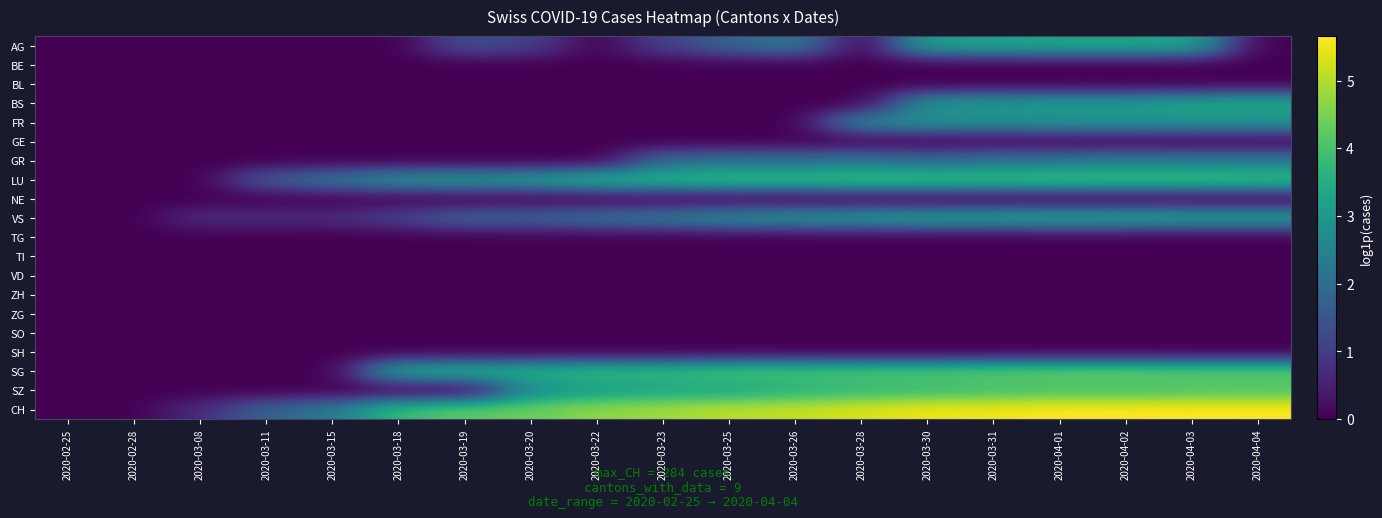

Reading left to right, transcribe all the data shown in this chart.

AG: 2020-02-25=0.0	2020-02-28=0.0	2020-03-08=0.0	2020-03-11=0.0	2020-03-15=0.0	2020-03-18=0.0	2020-03-19=1.4	2020-03-20=1.1	2020-03-22=0.0	2020-03-23=1.1	2020-03-25=1.8	2020-03-26=2.3	2020-03-28=0.0	2020-03-30=3.2	2020-03-31=3.3	2020-04-01=3.3	2020-04-02=3.3	2020-04-03=3.3	2020-04-04=0.0
BE: 2020-02-25=0.0	2020-02-28=0.0	2020-03-08=0.0	2020-03-11=0.0	2020-03-15=0.0	2020-03-18=0.0	2020-03-19=0.0	2020-03-20=0.0	2020-03-22=0.0	2020-03-23=0.0	2020-03-25=0.0	2020-03-26=0.0	2020-03-28=0.0	2020-03-30=0.0	2020-03-31=0.0	2020-04-01=0.0	2020-04-02=0.0	2020-04-03=0.0	2020-04-04=0.0
BL: 2020-02-25=0.0	2020-02-28=0.0	2020-03-08=0.0	2020-03-11=0.0	2020-03-15=0.0	2020-03-18=0.0	2020-03-19=0.0	2020-03-20=0.0	2020-03-22=0.0	2020-03-23=0.0	2020-03-25=0.0	2020-03-26=0.0	2020-03-28=0.0	2020-03-30=0.0	2020-03-31=0.0	2020-04-01=0.0	2020-04-02=0.0	2020-04-03=0.0	2020-04-04=0.0
BS: 2020-02-25=0.0	2020-02-28=0.0	2020-03-08=0.0	2020-03-11=0.0	2020-03-15=0.0	2020-03-18=0.0	2020-03-19=0.0	2020-03-20=0.0	2020-03-22=0.0	2020-03-23=0.0	2020-03-25=0.0	2020-03-26=0.0	2020-03-28=0.0	2020-03-30=2.9	2020-03-31=2.9	2020-04-01=3.1	2020-04-02=3.0	2020-04-03=3.3	2020-04-04=3.4
FR: 2020-02-25=0.0	2020-02-28=0.0	2020-03-08=0.0	2020-03-11=0.0	2020-03-15=0.0	2020-03-18=0.0	2020-03-19=0.0	2020-03-20=0.0	2020-03-22=0.0	2020-03-23=0.0	2020-03-25=0.0	2020-03-26=0.0	2020-03-28=2.6	2020-03-30=2.8	2020-03-31=2.8	2020-04-01=2.9	2020-04-02=2.9	2020-04-03=2.9	2020-04-04=2.9
GE: 2020-02-25=0.0	2020-02-28=0.0	2020-03-08=0.0	2020-03-11=0.0	2020-03-15=0.0	2020-03-18=0.0	2020-03-19=0.0	2020-03-20=0.0	2020-03-22=0.0	2020-03-23=0.0	2020-03-25=0.0	2020-03-26=0.0	2020-03-28=0.0	2020-03-30=0.0	2020-03-31=0.0	2020-04-01=0.0	2020-04-02=0.0	2020-04-03=0.0	2020-04-04=0.0
GR: 2020-02-25=0.0	2020-02-28=0.0	2020-03-08=0.0	2020-03-11=0.0	2020-03-15=0.0	2020-03-18=0.0	2020-03-19=0.0	2020-03-20=0.0	2020-03-22=0.0	2020-03-23=1.9	2020-03-25=2.1	2020-03-26=2.1	2020-03-28=2.2	2020-03-30=1.9	2020-03-31=2.2	2020-04-01=2.2	2020-04-02=2.4	2020-04-03=2.3	2020-04-04=2.3
LU: 2020-02-25=0.0	2020-02-28=0.0	2020-03-08=0.0	2020-03-11=1.6	2020-03-15=2.2	2020-03-18=2.9	2020-03-19=2.9	2020-03-20=3.1	2020-03-22=3.6	2020-03-23=3.7	2020-03-25=3.9	2020-03-26=3.9	2020-03-28=4.0	2020-03-30=4.0	2020-03-31=3.9	2020-04-01=4.1	2020-04-02=4.0	2020-04-03=4.1	2020-04-04=4.0
NE: 2020-02-25=0.0	2020-02-28=0.0	2020-03-08=0.0	2020-03-11=0.0	2020-03-15=0.0	2020-03-18=0.0	2020-03-19=0.0	2020-03-20=0.0	2020-03-22=0.0	2020-03-23=0.0	2020-03-25=0.0	2020-03-26=0.0	2020-03-28=0.0	2020-03-30=0.0	2020-03-31=0.0	2020-04-01=0.0	2020-04-02=0.0	2020-04-03=0.0	2020-04-04=0.0
VS: 2020-02-25=0.0	2020-02-28=0.0	2020-03-08=0.7	2020-03-11=0.7	2020-03-15=0.7	2020-03-18=1.1	2020-03-19=1.8	2020-03-20=1.8	2020-03-22=2.1	2020-03-23=2.3	2020-03-25=2.7	2020-03-26=2.9	2020-03-28=3.0	2020-03-30=3.2	2020-03-31=3.2	2020-04-01=3.3	2020-04-02=3.2	2020-04-03=3.2	2020-04-04=3.2
TG: 2020-02-25=0.0	2020-02-28=0.0	2020-03-08=0.0	2020-03-11=0.0	2020-03-15=0.0	2020-03-18=0.0	2020-03-19=0.0	2020-03-20=0.0	2020-03-22=0.0	2020-03-23=0.0	2020-03-25=0.0	2020-03-26=0.0	2020-03-28=0.0	2020-03-30=0.0	2020-03-31=0.0	2020-04-01=0.0	2020-04-02=0.0	2020-04-03=0.0	2020-04-04=0.0
TI: 2020-02-25=0.0	2020-02-28=0.0	2020-03-08=0.0	2020-03-11=0.0	2020-03-15=0.0	2020-03-18=0.0	2020-03-19=0.0	2020-03-20=0.0	2020-03-22=0.0	2020-03-23=0.0	2020-03-25=0.0	2020-03-26=0.0	2020-03-28=0.0	2020-03-30=0.0	2020-03-31=0.0	2020-04-01=0.0	2020-04-02=0.0	2020-04-03=0.0	2020-04-04=0.0
VD: 2020-02-25=0.0	2020-02-28=0.0	2020-03-08=0.0	2020-03-11=0.0	2020-03-15=0.0	2020-03-18=0.0	2020-03-19=0.0	2020-03-20=0.0	2020-03-22=0.0	2020-03-23=0.0	2020-03-25=0.0	2020-03-26=0.0	2020-03-28=0.0	2020-03-30=0.0	2020-03-31=0.0	2020-04-01=0.0	2020-04-02=0.0	2020-04-03=0.0	2020-04-04=0.0
ZH: 2020-02-25=0.0	2020-02-28=0.0	2020-03-08=0.0	2020-03-11=0.0	2020-03-15=0.0	2020-03-18=0.0	2020-03-19=0.0	2020-03-20=0.0	2020-03-22=0.0	2020-03-23=0.0	2020-03-25=0.0	2020-03-26=0.0	2020-03-28=0.0	2020-03-30=0.0	2020-03-31=0.0	2020-04-01=0.0	2020-04-02=0.0	2020-04-03=0.0	2020-04-04=0.0
ZG: 2020-02-25=0.0	2020-02-28=0.0	2020-03-08=0.0	2020-03-11=0.0	2020-03-15=0.0	2020-03-18=0.0	2020-03-19=0.0	2020-03-20=0.0	2020-03-22=0.0	2020-03-23=0.0	2020-03-25=0.0	2020-03-26=0.0	2020-03-28=0.0	2020-03-30=0.0	2020-03-31=0.0	2020-04-01=0.0	2020-04-02=0.0	2020-04-03=0.0	2020-04-04=0.0
SO: 2020-02-25=0.0	2020-02-28=0.0	2020-03-08=0.0	2020-03-11=0.0	2020-03-15=0.0	2020-03-18=0.0	2020-03-19=0.0	2020-03-20=0.0	2020-03-22=0.0	2020-03-23=0.0	2020-03-25=0.0	2020-03-26=0.0	2020-03-28=0.0	2020-03-30=0.0	2020-03-31=0.0	2020-04-01=0.0	2020-04-02=0.0	2020-04-03=0.0	2020-04-04=0.0
SH: 2020-02-25=0.0	2020-02-28=0.0	2020-03-08=0.0	2020-03-11=0.0	2020-03-15=0.0	2020-03-18=0.0	2020-03-19=0.0	2020-03-20=0.0	2020-03-22=0.0	2020-03-23=0.0	2020-03-25=0.0	2020-03-26=0.0	2020-03-28=0.0	2020-03-30=0.0	2020-03-31=0.0	2020-04-01=0.0	2020-04-02=0.0	2020-04-03=0.0	2020-04-04=0.0
SG: 2020-02-25=0.0	2020-02-28=0.0	2020-03-08=0.0	2020-03-11=0.0	2020-03-15=0.0	2020-03-18=3.4	2020-03-19=3.5	2020-03-20=3.6	2020-03-22=3.8	2020-03-23=3.8	2020-03-25=4.0	2020-03-26=4.0	2020-03-28=4.1	2020-03-30=4.1	2020-03-31=4.2	2020-04-01=4.3	2020-04-02=4.3	2020-04-03=4.2	2020-04-04=4.2
SZ: 2020-02-25=0.0	2020-02-28=0.0	2020-03-08=0.0	2020-03-11=0.0	2020-03-15=0.0	2020-03-18=0.0	2020-03-19=0.0	2020-03-20=2.8	2020-03-22=3.1	2020-03-23=3.3	2020-03-25=3.4	2020-03-26=3.6	2020-03-28=3.8	2020-03-30=3.9	2020-03-31=3.9	2020-04-01=4.0	2020-04-02=4.0	2020-04-03=4.1	2020-04-04=4.1
CH: 2020-02-25=0.0	2020-02-28=0.0	2020-03-08=0.7	2020-03-11=1.8	2020-03-15=2.3	2020-03-18=3.9	2020-03-19=4.3	2020-03-20=4.4	2020-03-22=4.7	2020-03-23=4.9	2020-03-25=5.1	2020-03-26=5.2	2020-03-28=5.3	2020-03-30=5.5	2020-03-31=5.5	2020-04-01=5.6	2020-04-02=5.6	2020-04-03=5.7	2020-04-04=5.6